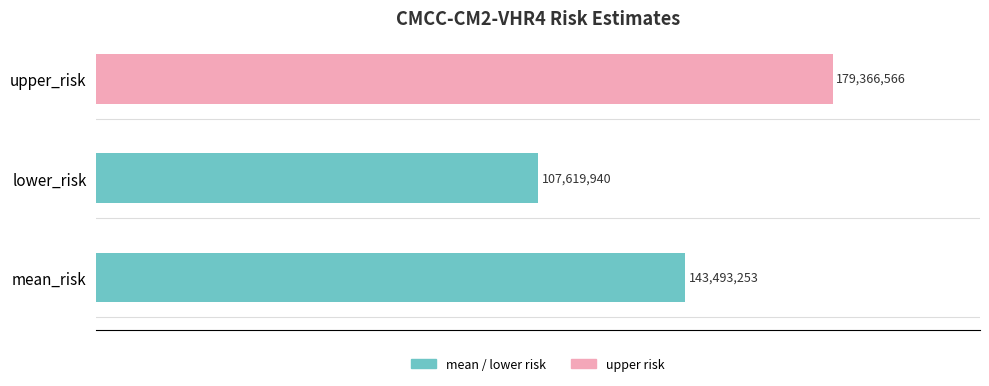

How many bars are there in total?

3